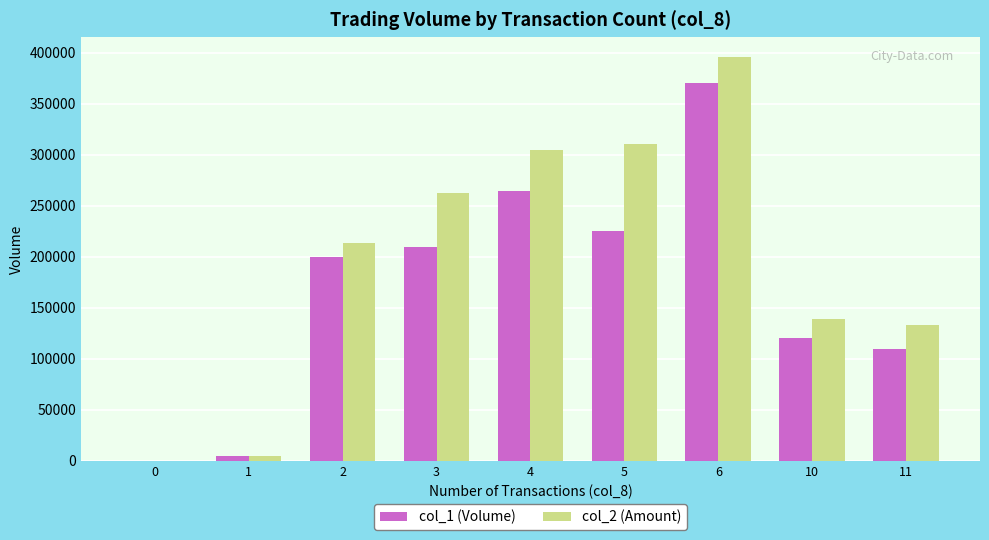

Is it true that col_2 (Amount) equals 0 at 0?

True